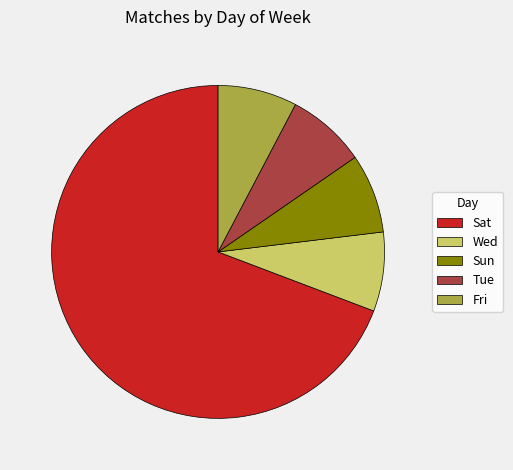

Approximately how many times larger is the value at Sun compared to Fri?

1.0